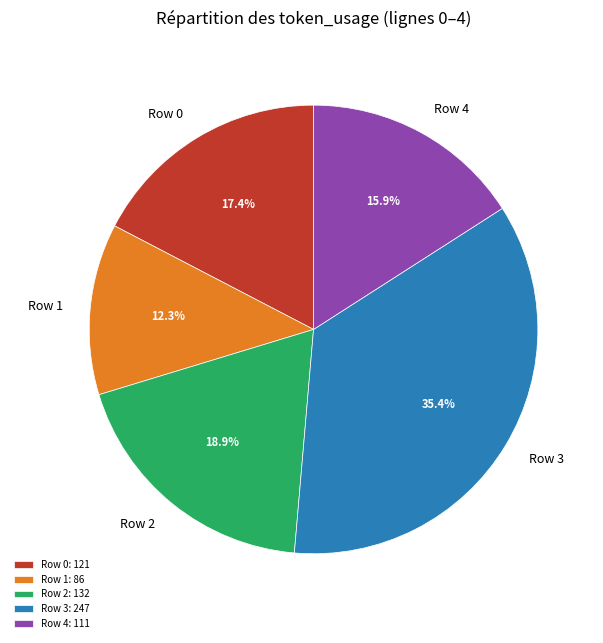

Approximately how many times larger is the value at Row 2 compared to Row 0?

1.1